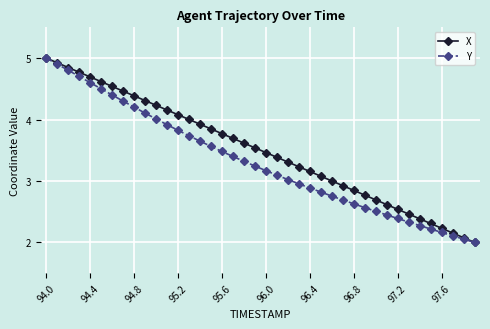

What is the highest value of the Y series?

5.0